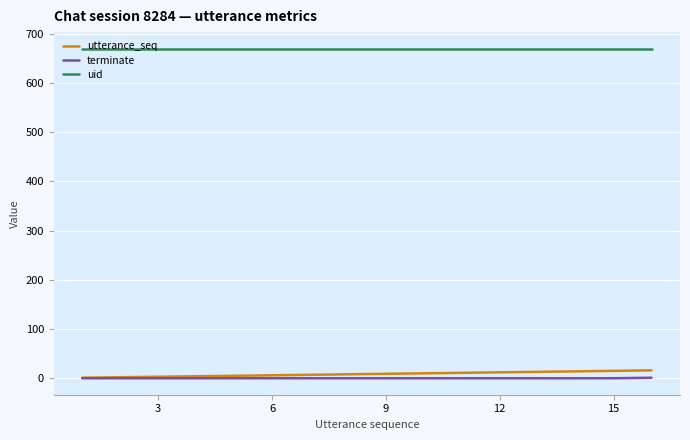

What is the maximum value for utterance_seq?

16